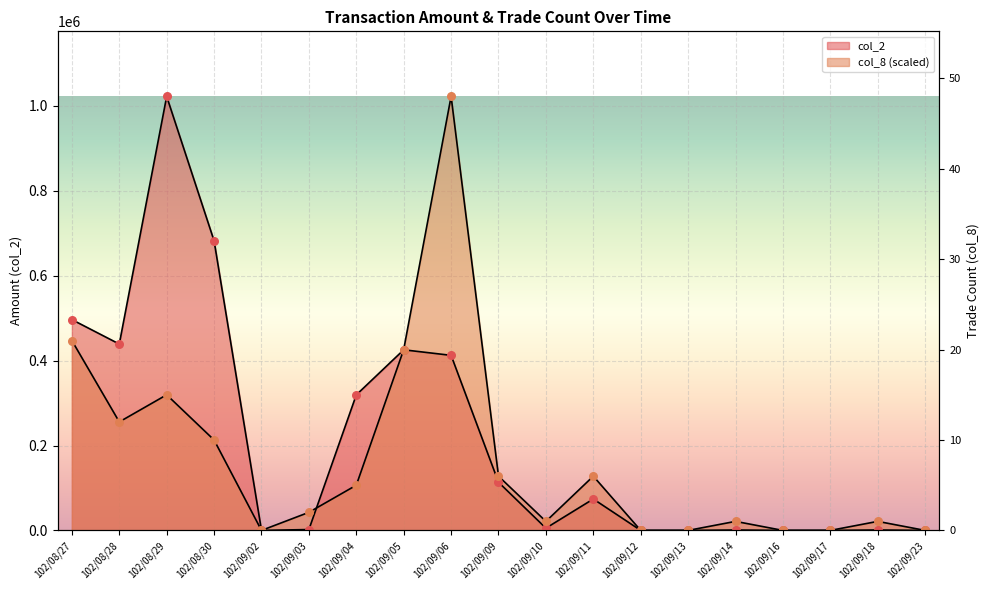

Which series reaches the minimum Y coordinate?

col_2